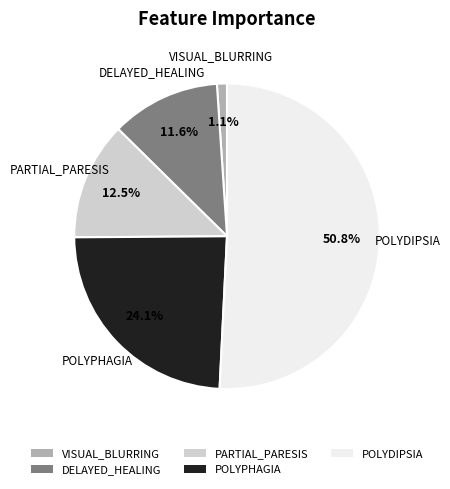

True or false: PARTIAL_PARESIS accounts for 23% of the total.

False